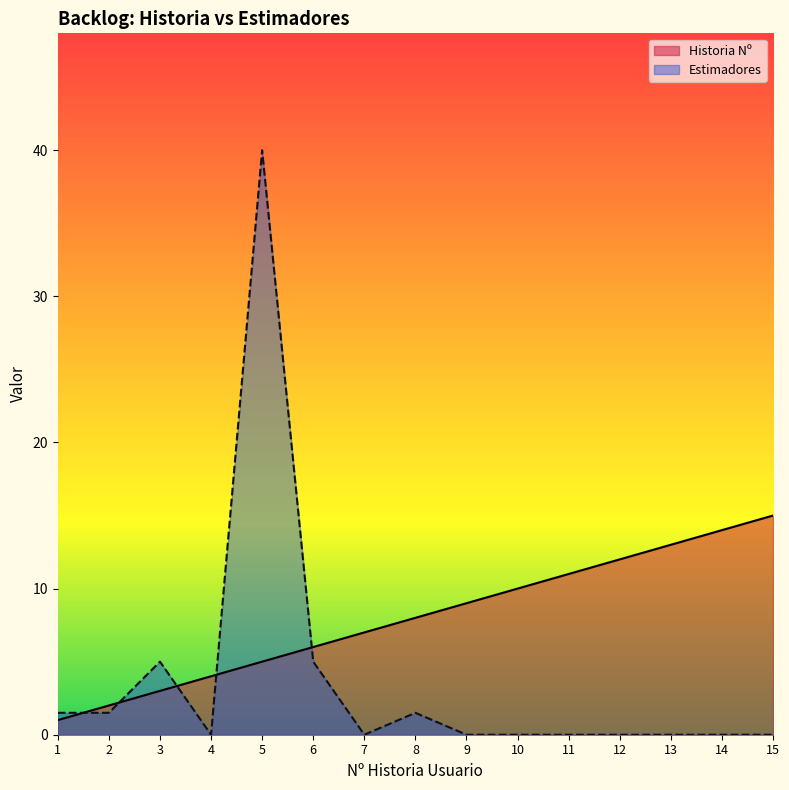

How many values in the Historia Nº series are below 8?

7